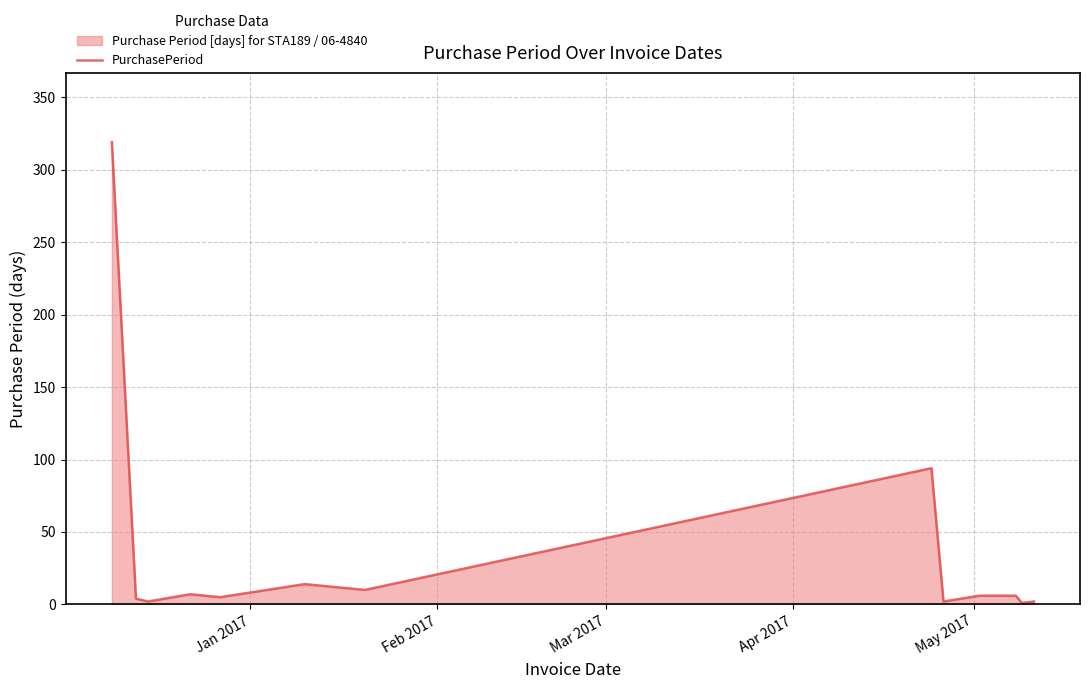

What is the maximum value shown in the chart?

319